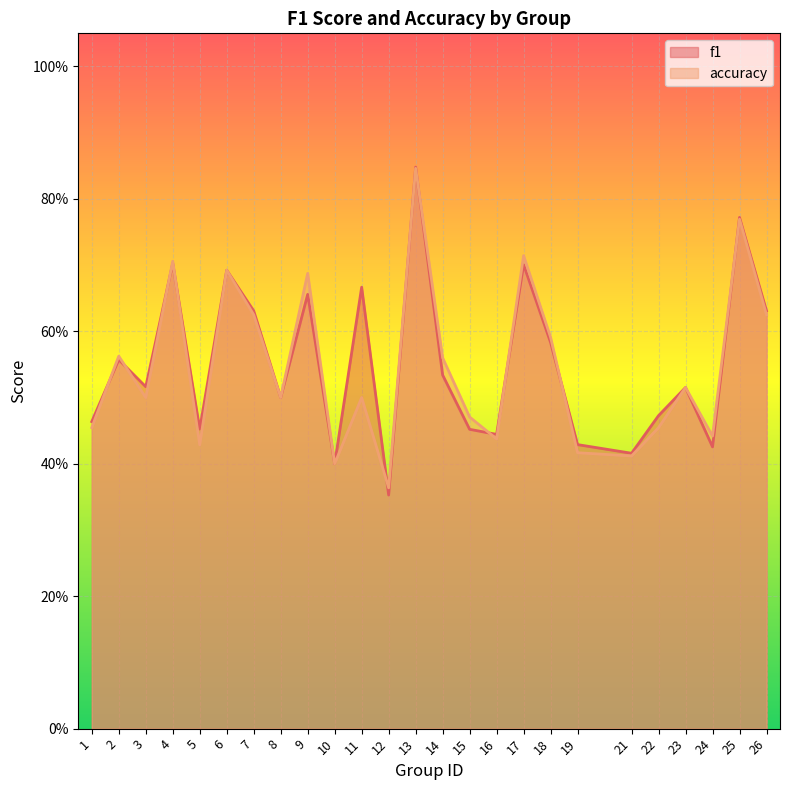

How many intersections are there between f1 and accuracy?

11